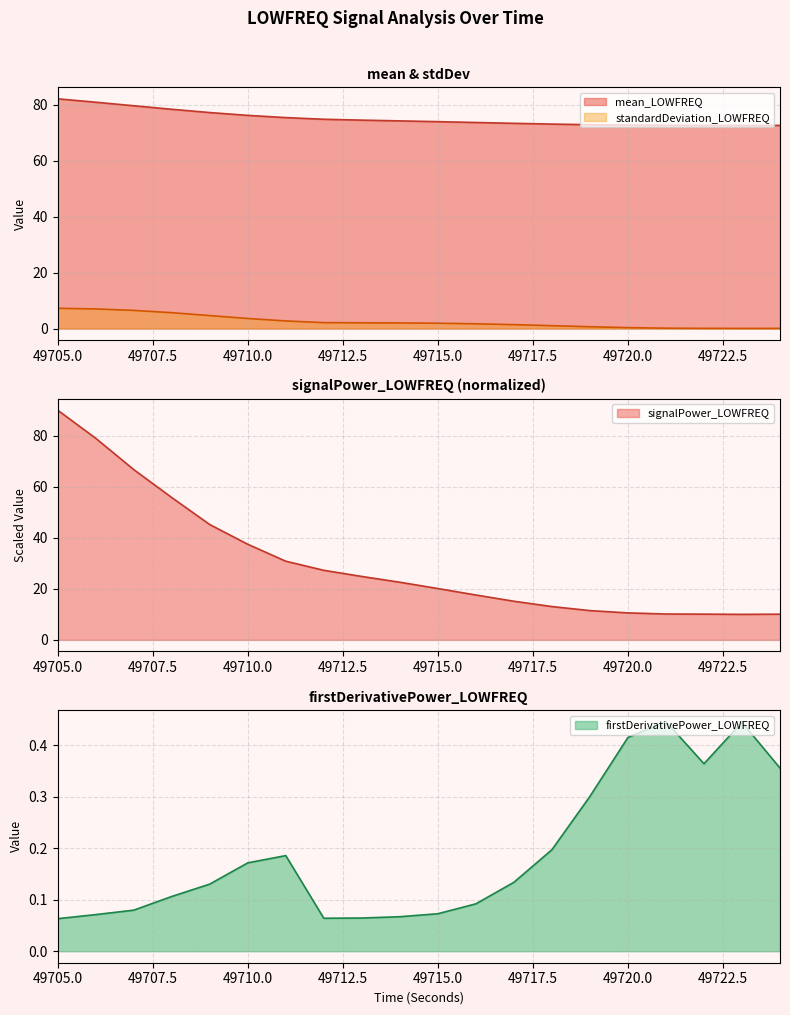

What is the total value across all series at 49721?

83.4